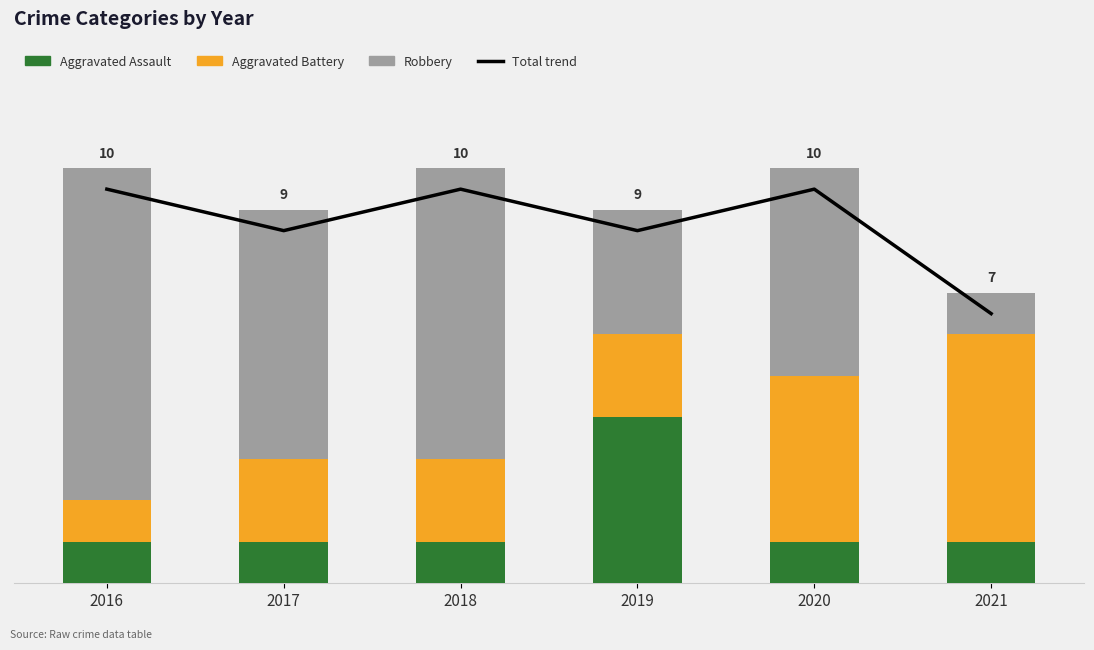

At how many categories does at least one series exceed 8?

5